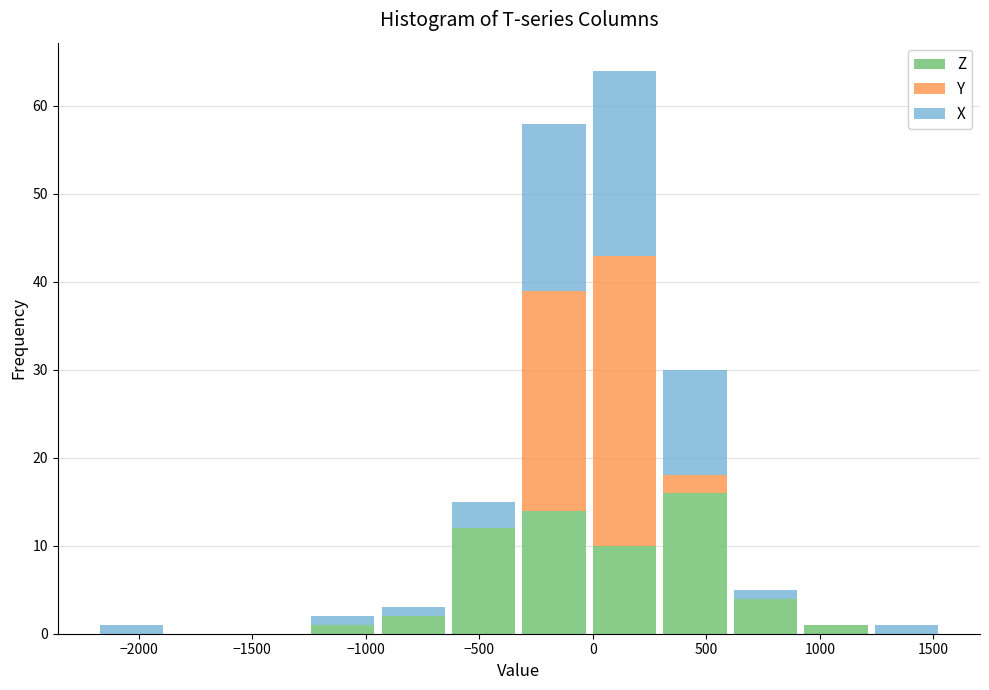

Reading left to right, list every stacked bar in this chart as the range it spans on the x-axis followed by its total height. Neither the bar edges nor the heights are printed on the chart, so give them approximately, as read against the axes.

-2200 to -1900: 1
-1900 to -1550: 0
-1550 to -1250: 0
-1250 to -950: 2
-950 to -650: 3
-650 to -350: 15
-350 to 0: 58
0 to 300: 64
300 to 600: 30
600 to 900: 5
900 to 1250: 1
1250 to 1550: 1